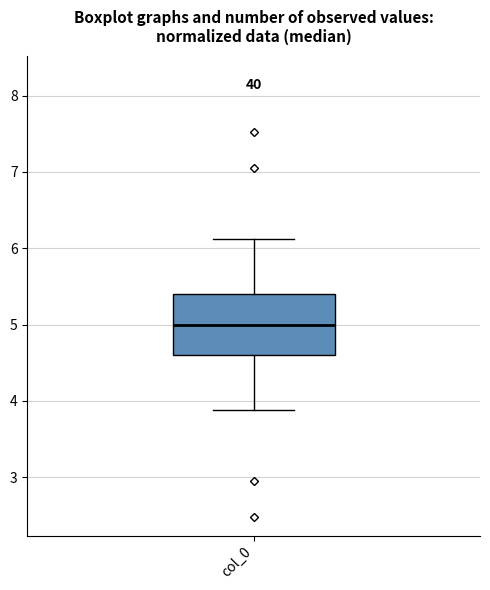

Transcribe this box plot: give where the median line is, the range the box spans, and where the two whiskers end, as read against the y-axis. The values are not printed on the chart, so give them approximately, as read against the axis.

median 5.0, box 4.6 to 5.4, whiskers 3.9 to 6.1